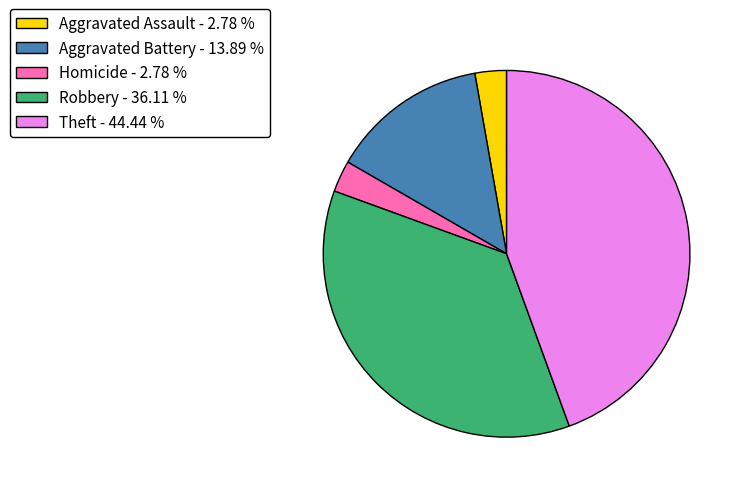

Do Theft - 44.44 % and Aggravated Battery - 13.89 % together represent more than half of the pie?

Yes